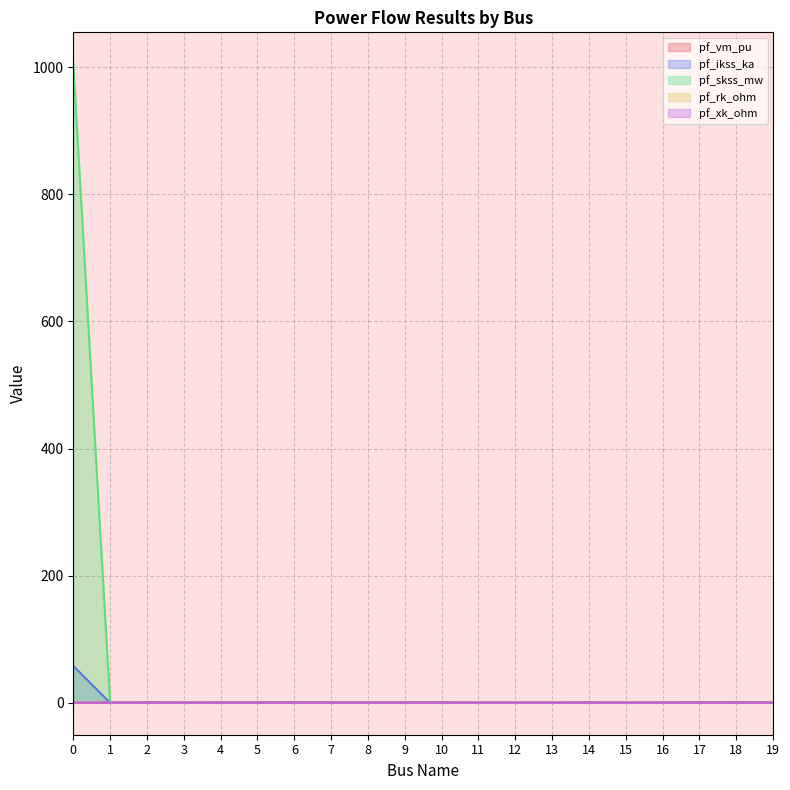

True or false: pf_xk_ohm and pf_ikss_ka intersect in this chart.

False